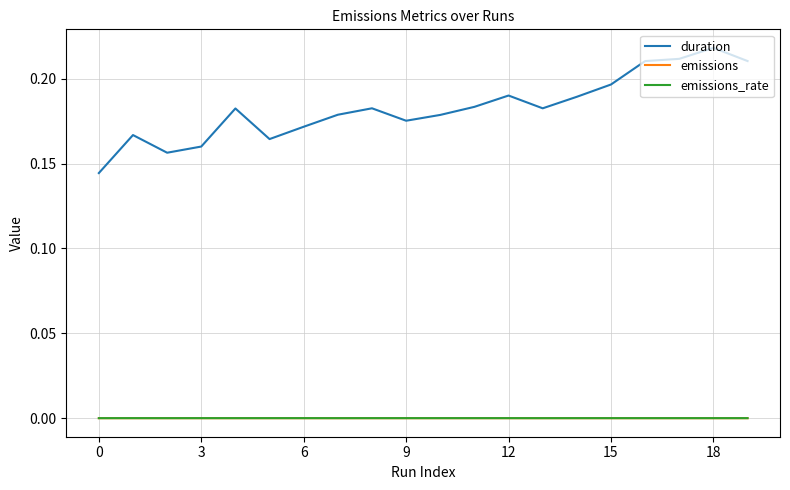

True or false: duration and emissions intersect in this chart.

False